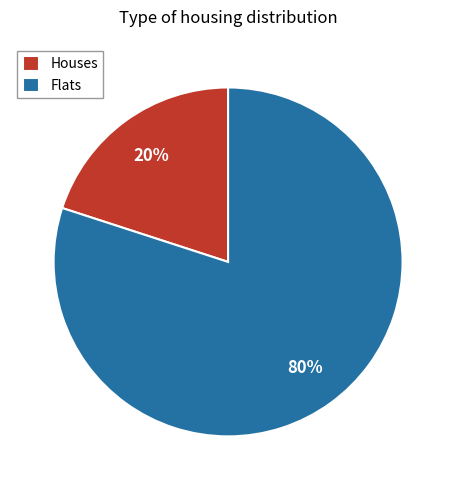

To the nearest percent, what percentage of the pie is Flats?

80%